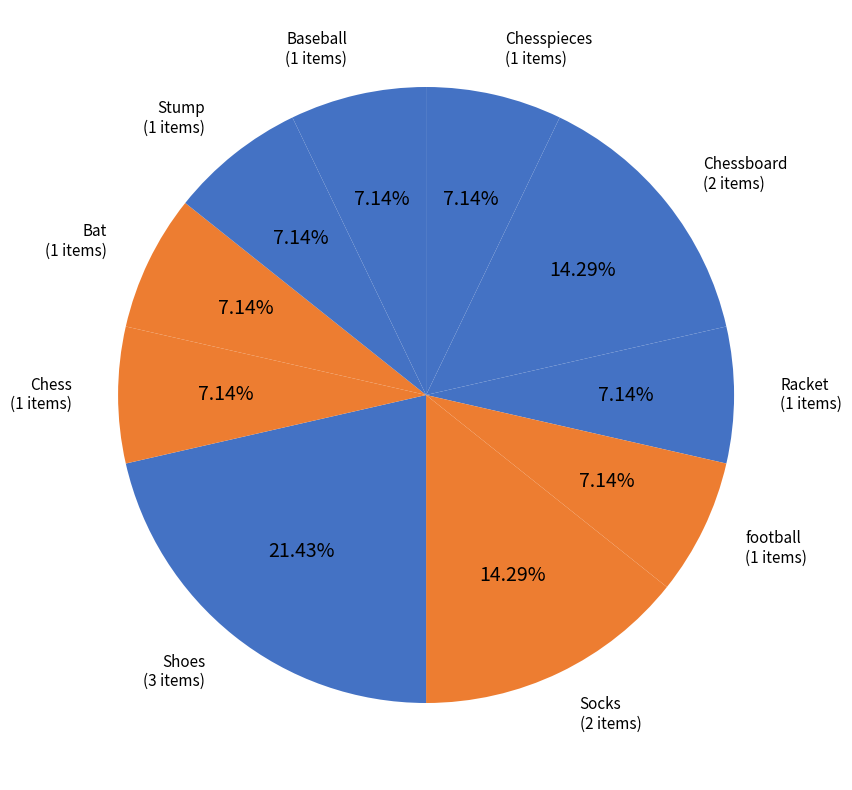

How many segments does this pie chart have?

10